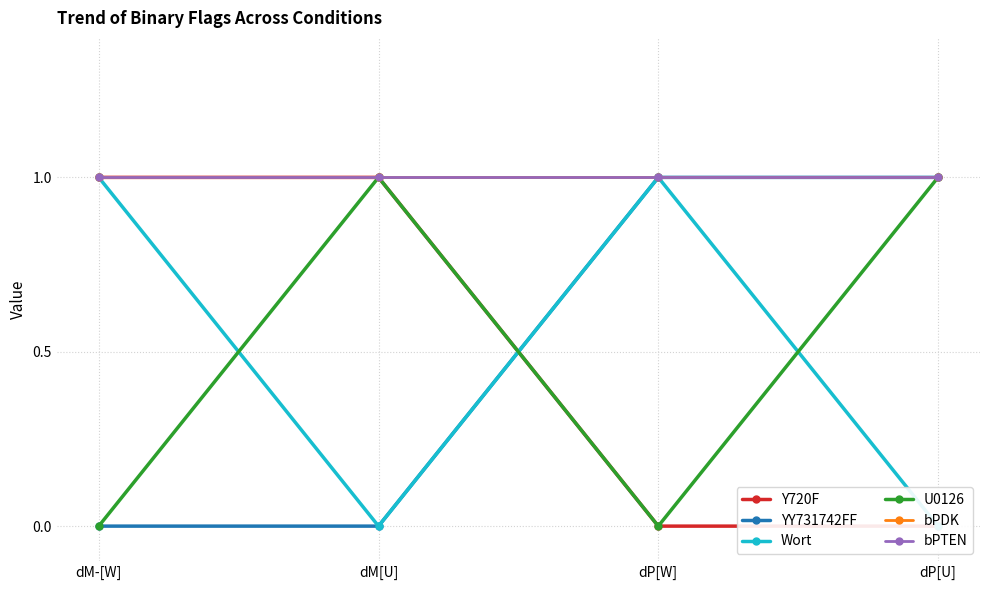

True or false: U0126 and YY731742FF intersect in this chart.

True